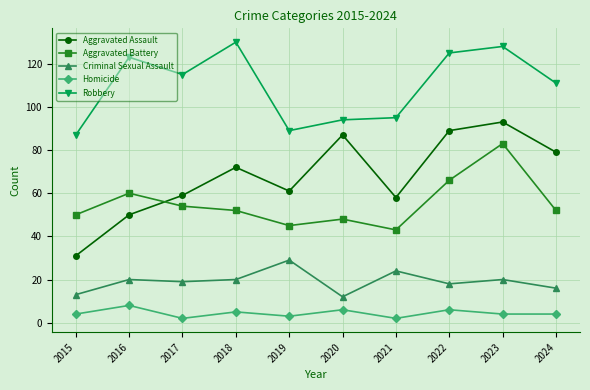

True or false: Aggravated Battery and Criminal Sexual Assault intersect in this chart.

False